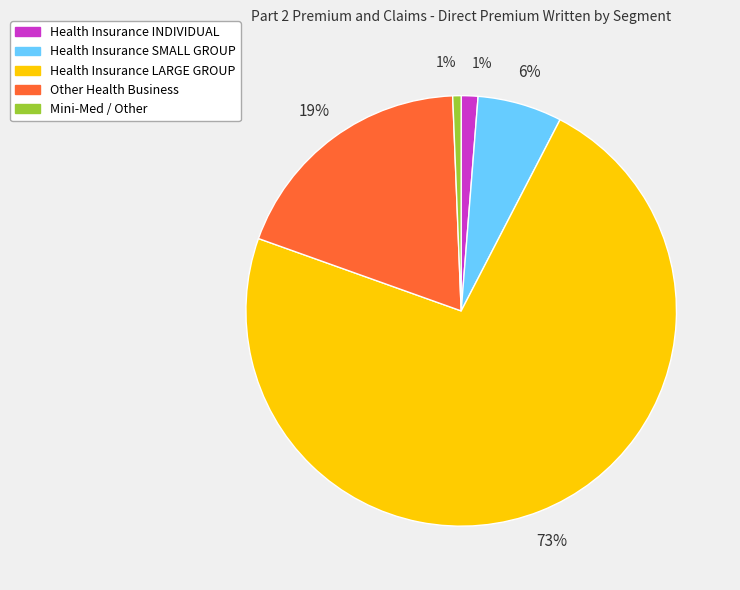

To the nearest percent, what is the difference between the largest and smallest slice percentages?

72%